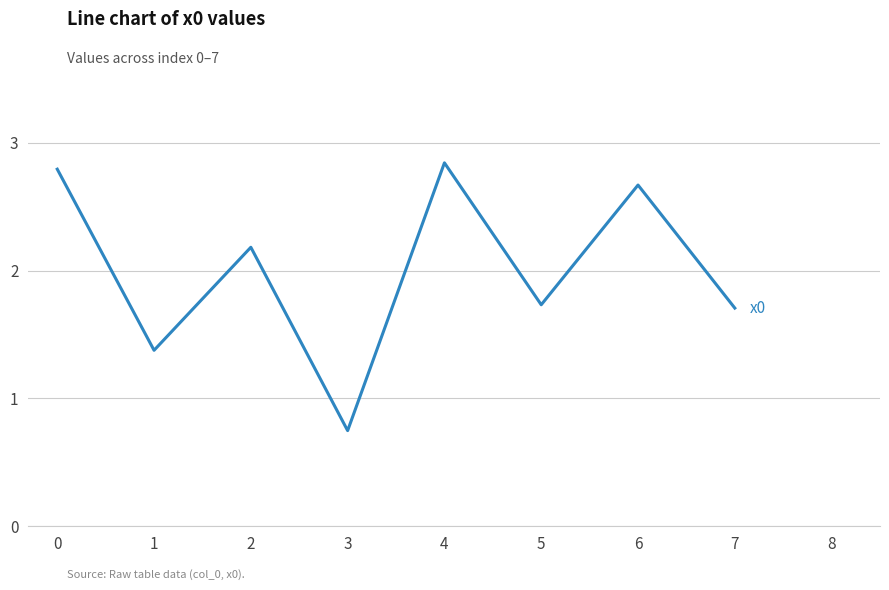

How many distinct data groups are displayed?

1